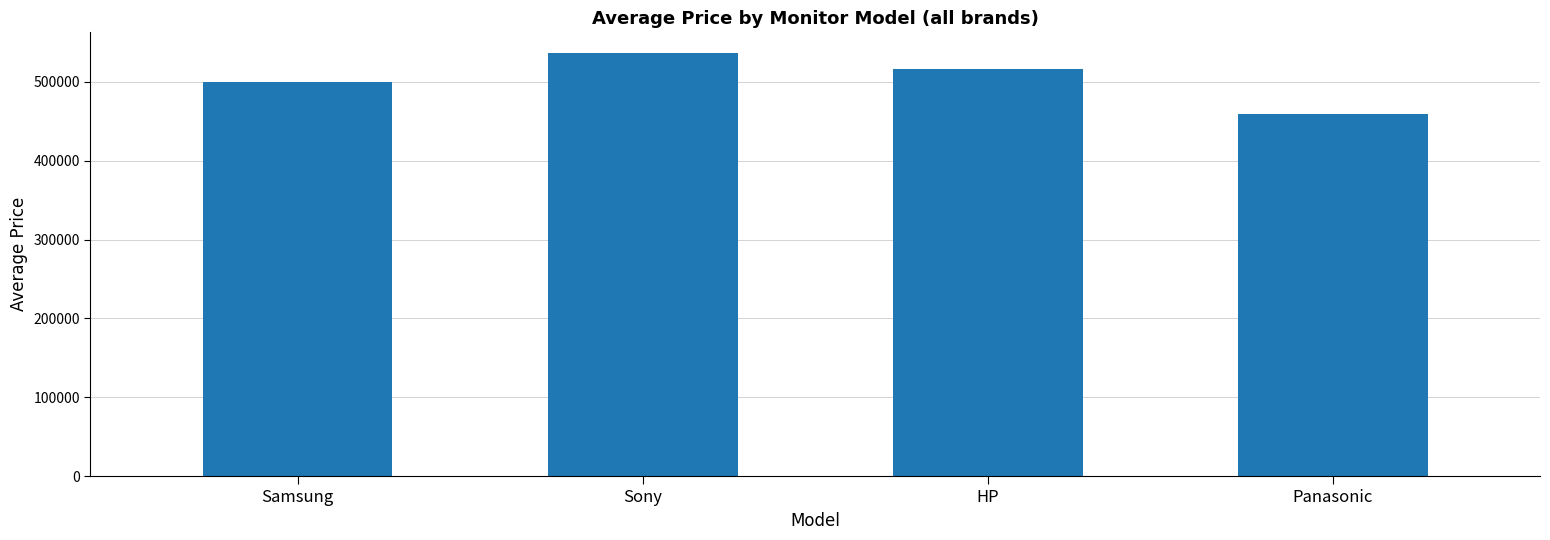

How many data points are less than 515796?

2